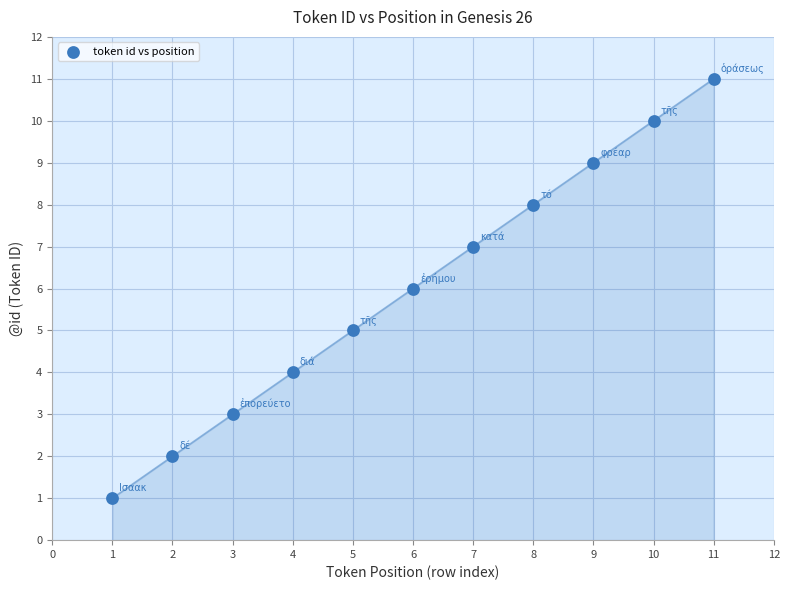

What is the average Y value?

6